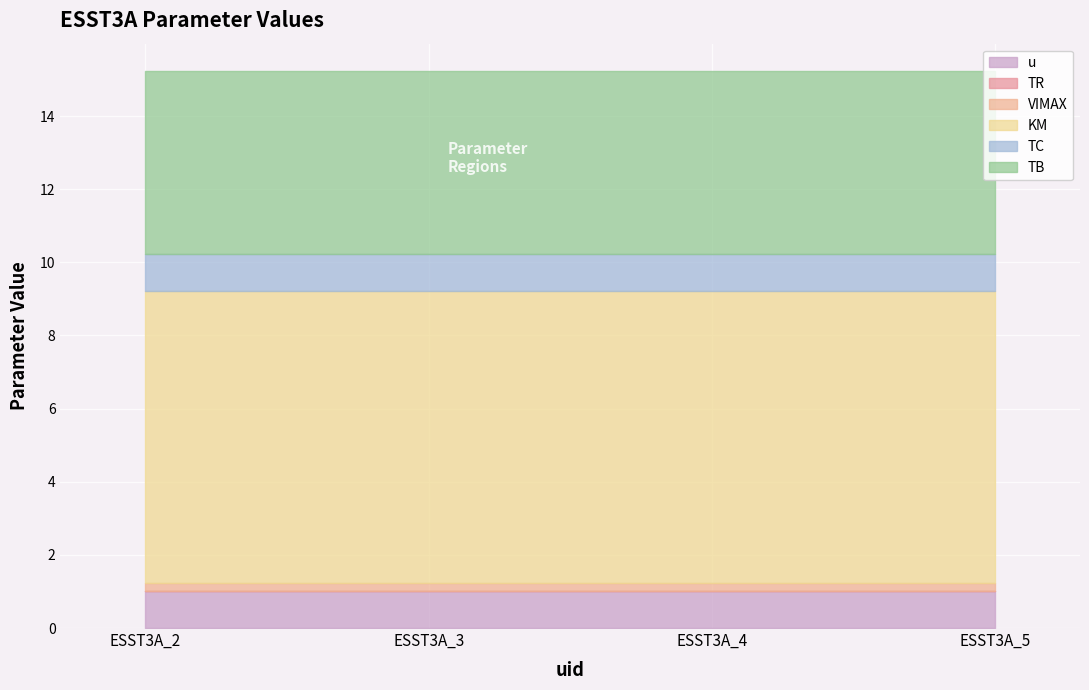

What is the value of the KM point at the 1st from the left?

8.0